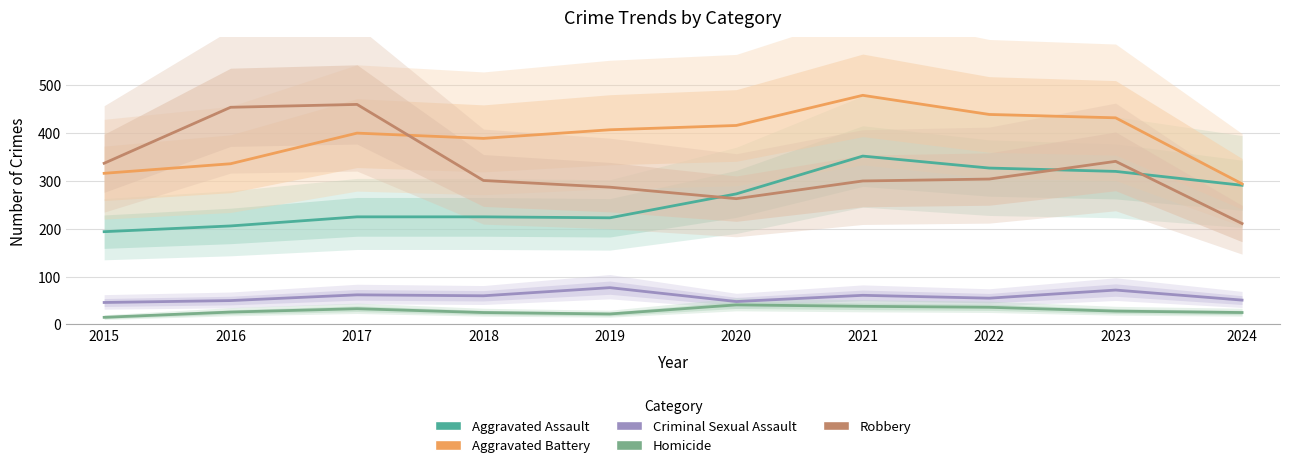

Which series changed the most between 2015 and 2019?

Aggravated Battery